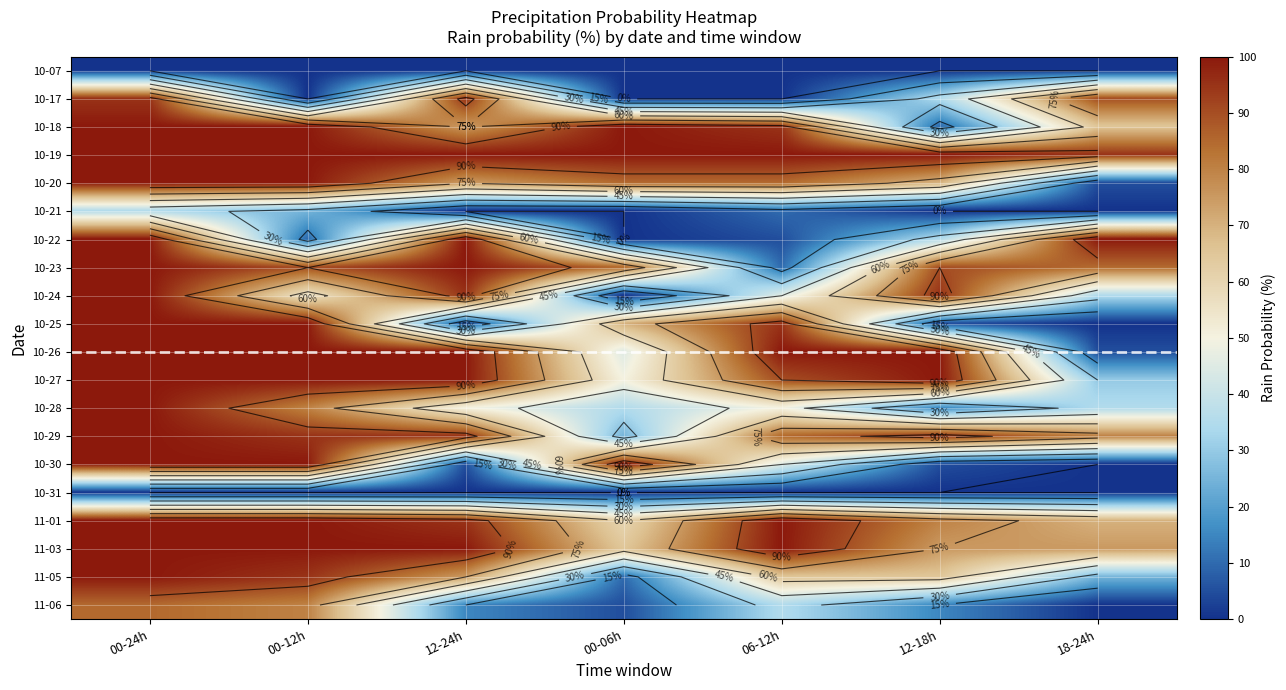

Which has a higher value, 00-24h or 12-18h?

00-24h